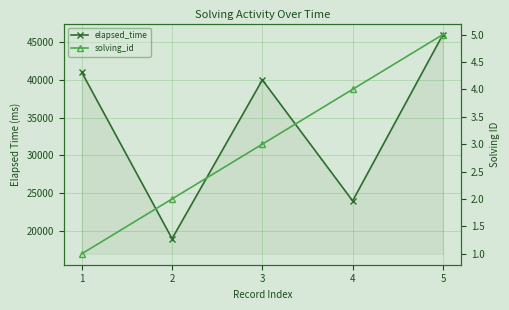

Reading left to right, list all the values displayed in this chart.

elapsed_time: 41000	19000	40000	24000	46000
solving_id: 1	2	3	4	5